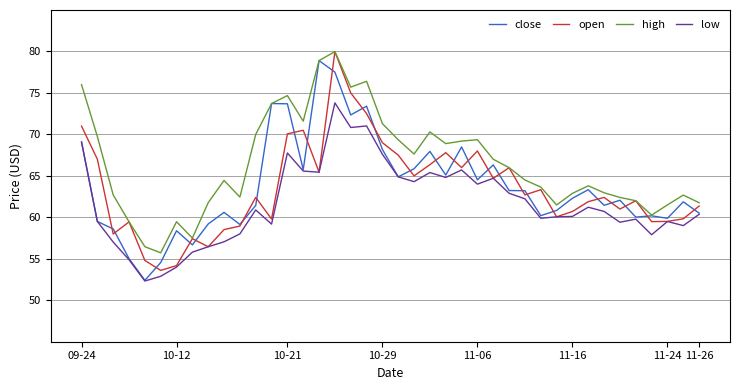

What is the minimum value for close?

52.4